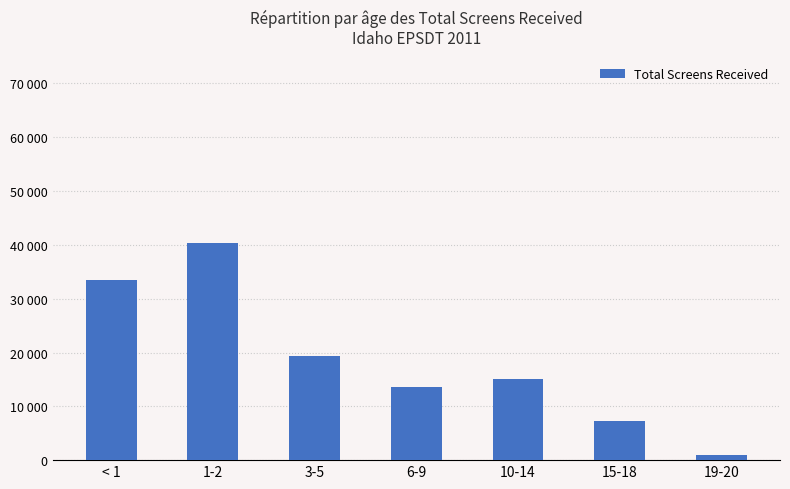

List the labels in order of value, smallest first.

19-20, 15-18, 6-9, 10-14, 3-5, < 1, 1-2